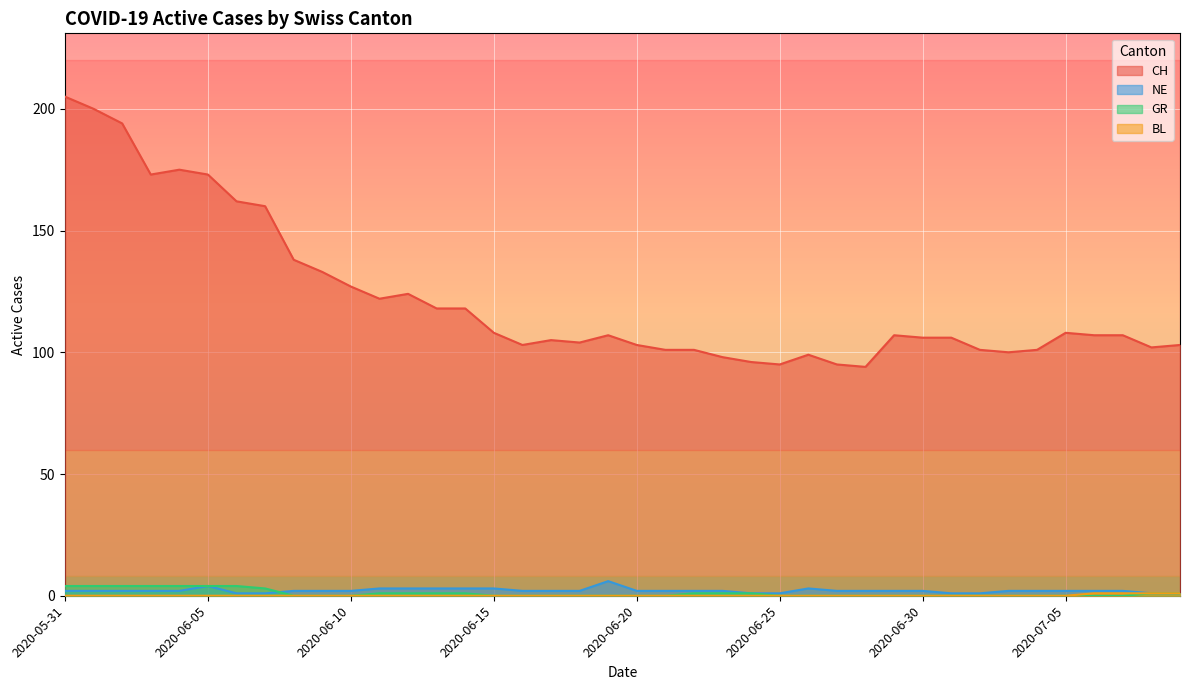

Reading left to right, extract all data points from this chart.

CH: 205	200	194	173	175	173	162	160	138	133	127	122	124	118	118	108	103	105	104	107	103	101	101	98	96	95	99	95	94	107	106	106	101	100	101	108	107	107	102	103
NE: 2	2	2	2	2	4	1	1	2	2	2	3	3	3	3	3	2	2	2	6	2	2	2	2	1	1	3	2	2	2	2	1	1	2	2	2	2	2	1	1
GR: 4	4	4	4	4	4	4	3	0	0	0	1	1	1	1	0	0	0	0	0	0	0	1	1	1	0	0	0	0	0	0	0	0	0	0	0	0	0	1	1
BL: 0	0	0	0	0	0	0	0	0	0	0	0	0	0	0	0	0	0	0	0	0	0	0	0	0	0	0	0	0	0	0	0	0	0	0	0	1	1	1	1